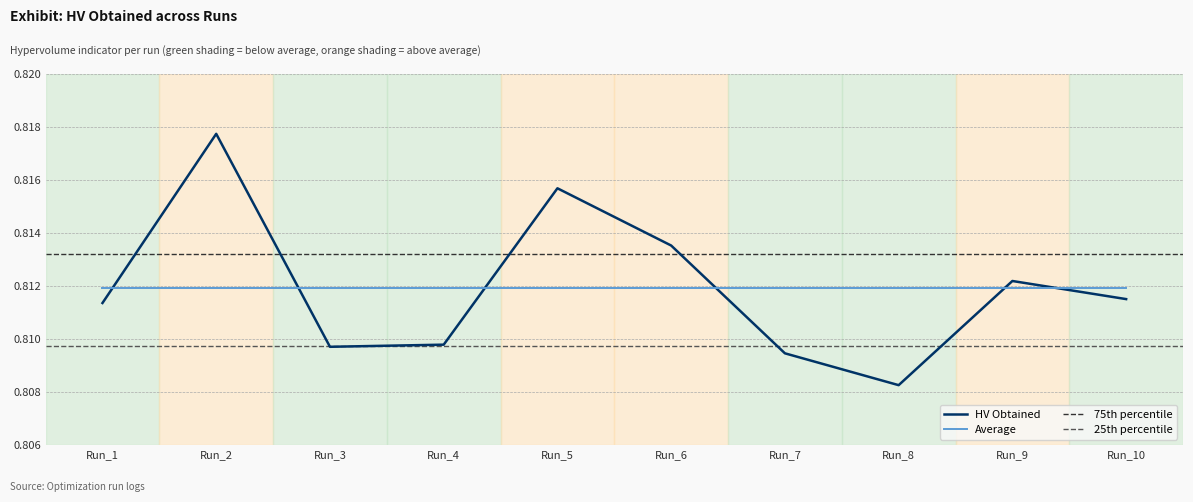

Reading left to right, what are all the values shown in this chart?

0.8	0.8	0.8	0.8	0.8	0.8	0.8	0.8	0.8	0.8